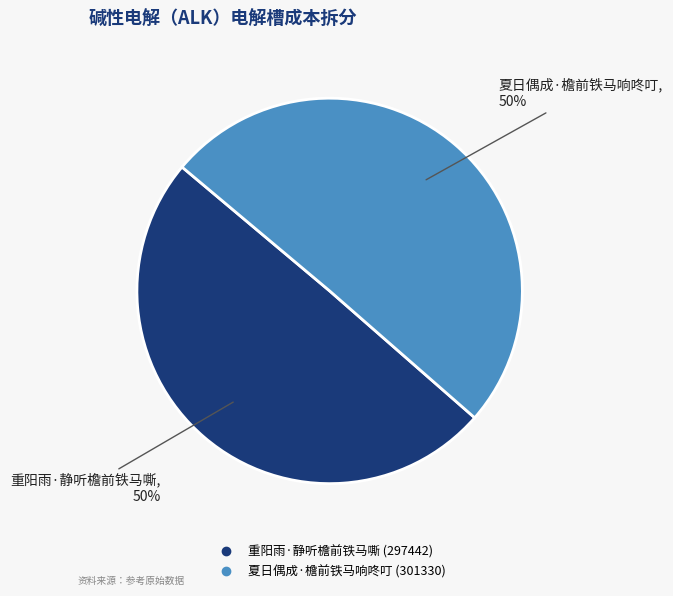

Approximately how many times larger is the value at 夏日偶成·檐前铁马响咚叮 compared to 重阳雨·静听檐前铁马嘶?

1.0